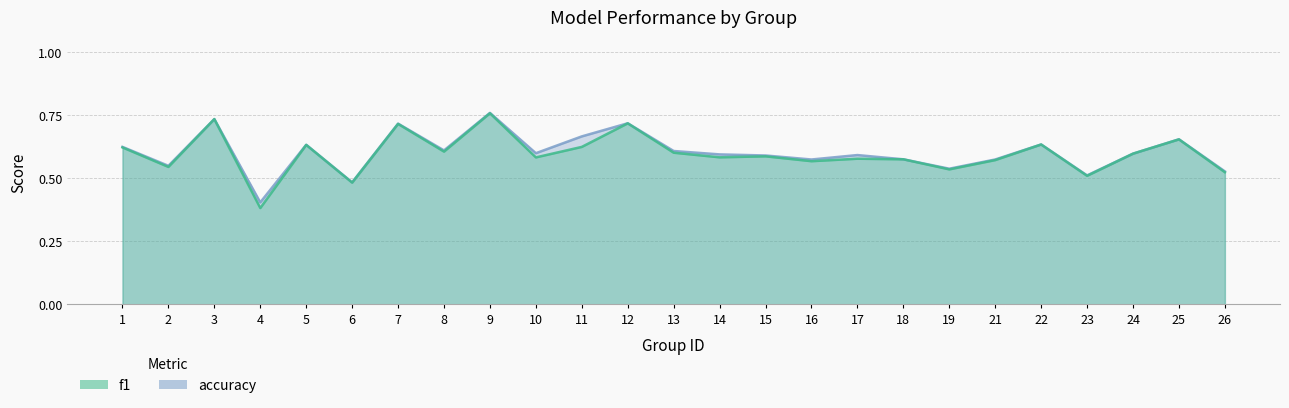

Which has a higher value, 26 or 5?

5